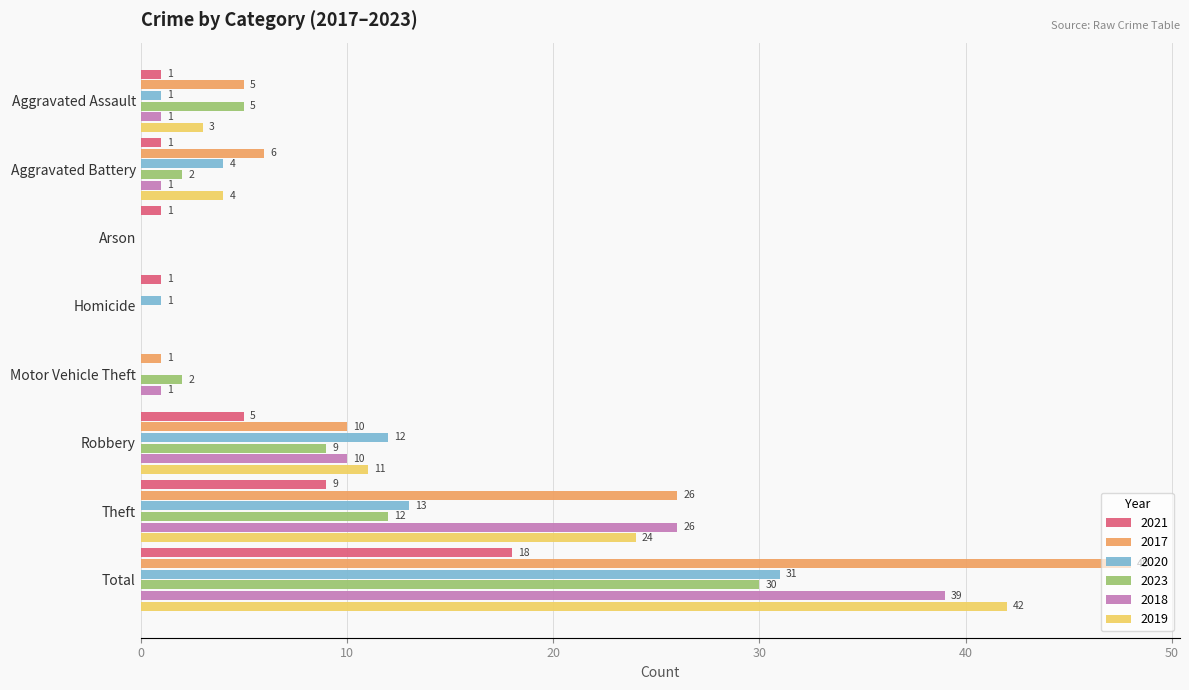

At which label does 2023 reach its peak?

Total